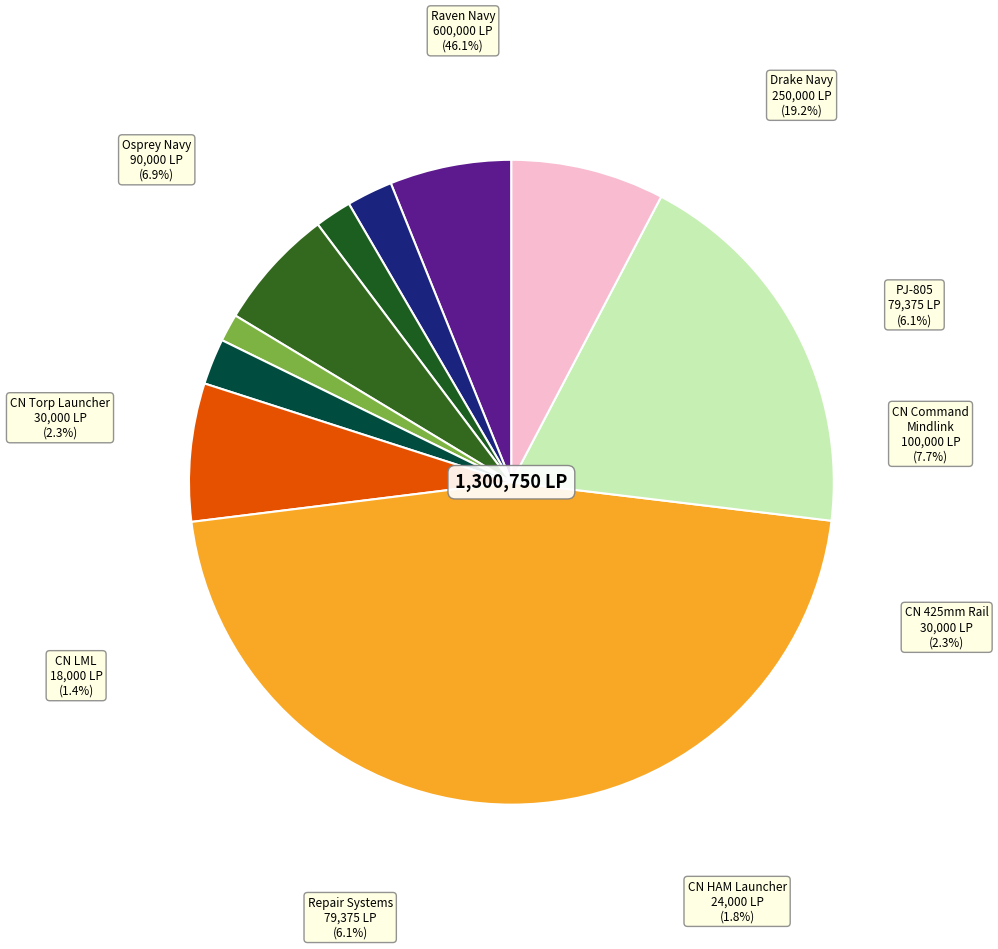

Which slice is the largest?

Raven Navy Issue